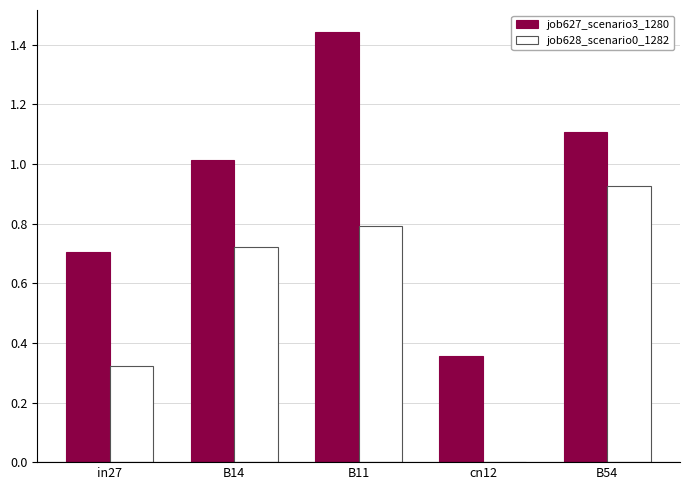

The value of job627_scenario3_1280 at in27 is 0.7. True or false?

True